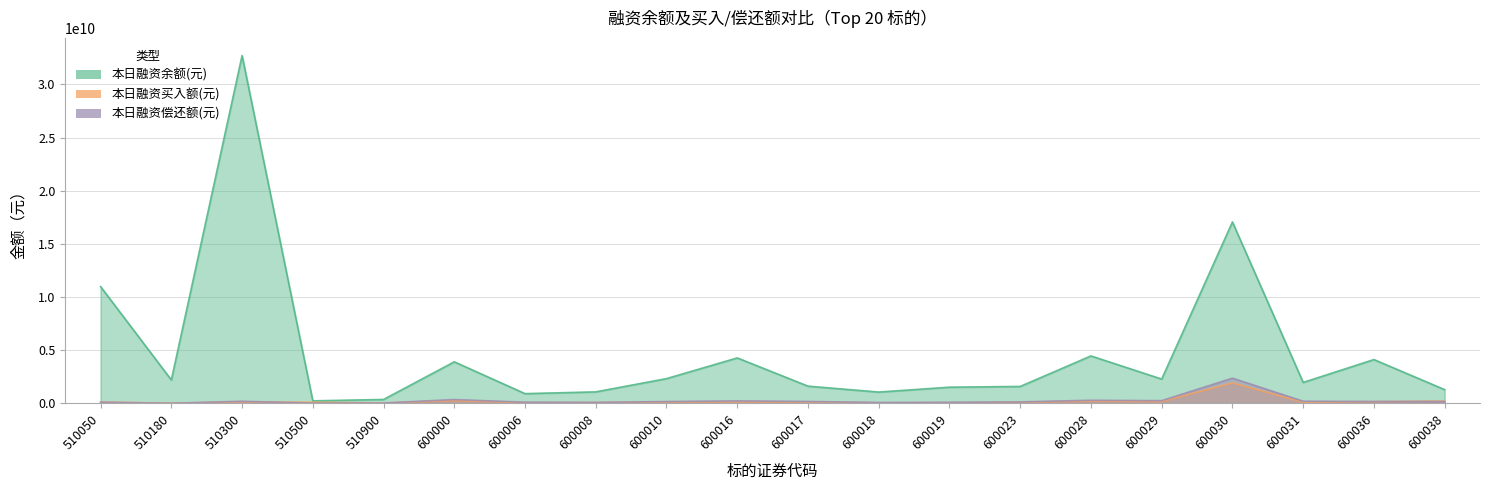

What is the maximum value shown in the chart?

32718895038